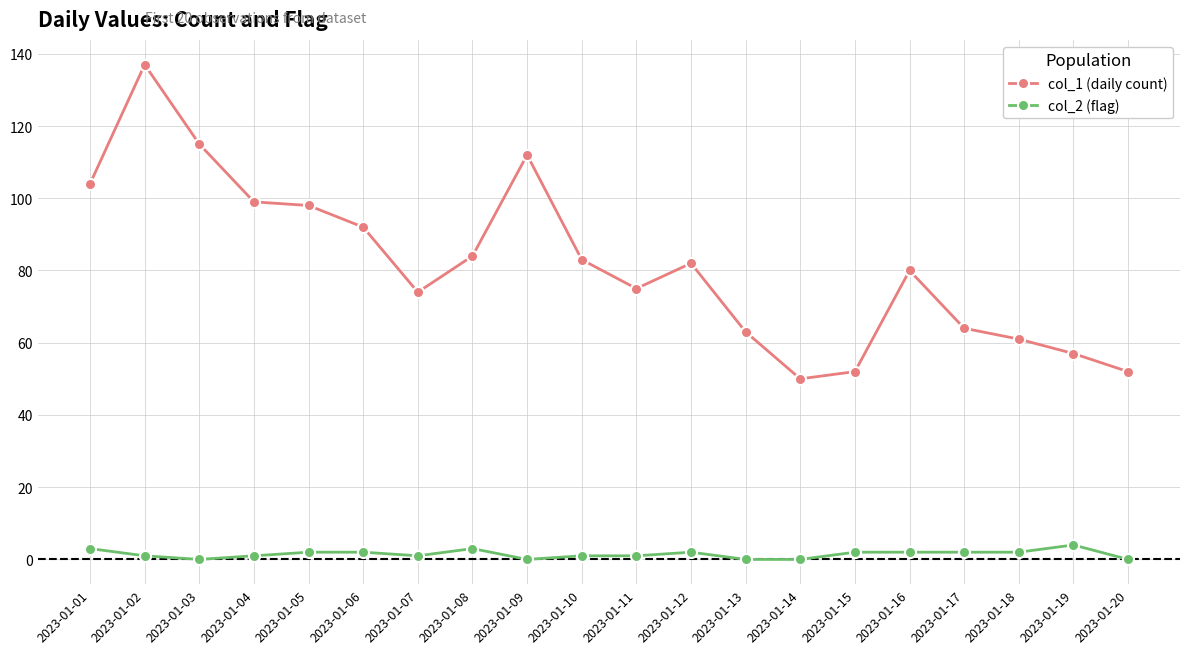

What is the value of the col_2 (flag) point at the 12th from the left?

2